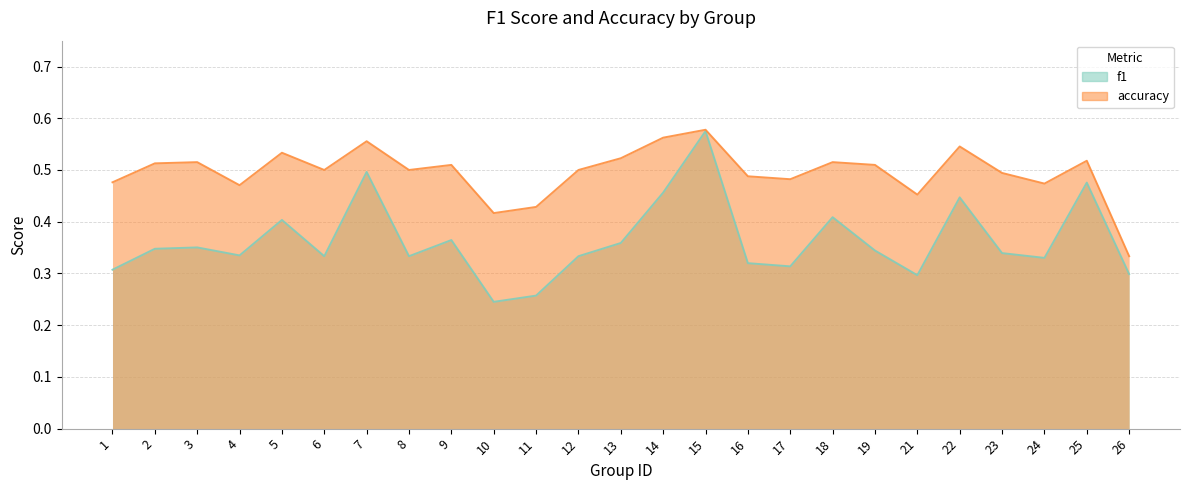

Rank the categories by f1 value from lowest to highest.

10, 11, 21, 26, 1, 17, 16, 24, 6, 8, 12, 4, 23, 19, 2, 3, 13, 9, 5, 18, 22, 14, 25, 7, 15